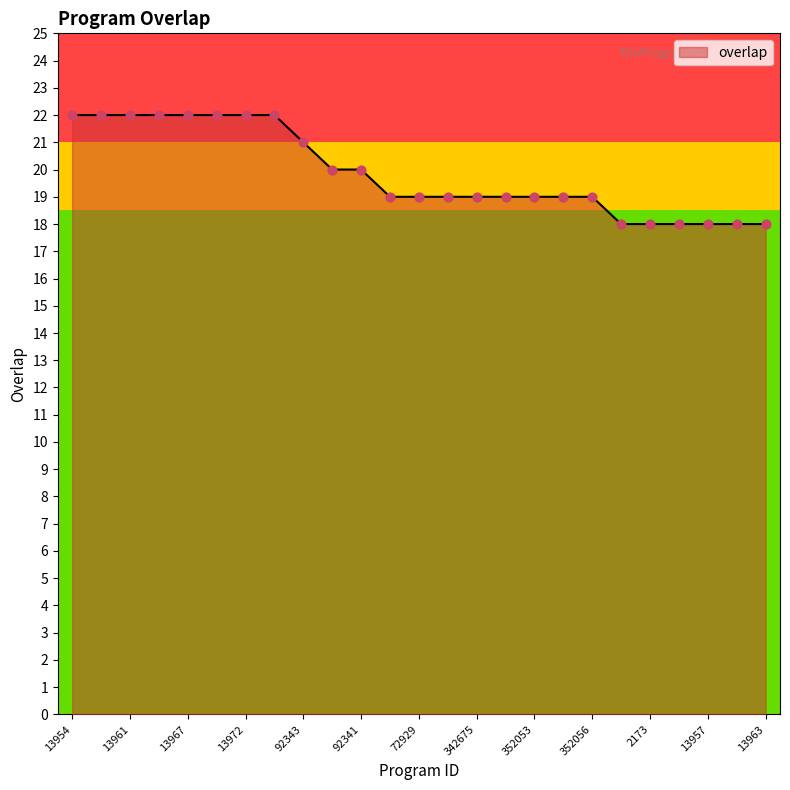

What is the smallest value displayed?

18